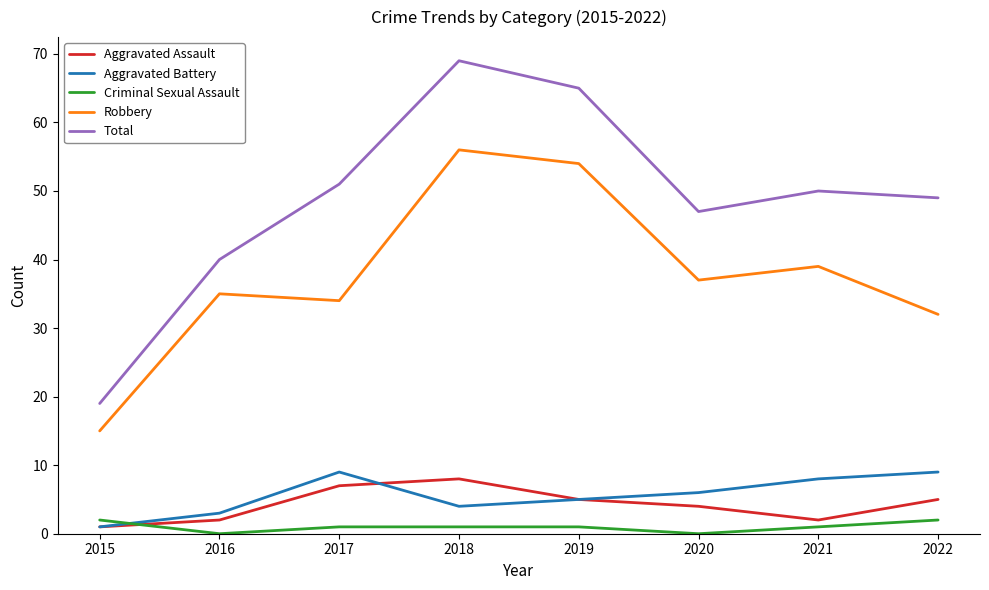

Which label corresponds to the largest value in the chart?

2018